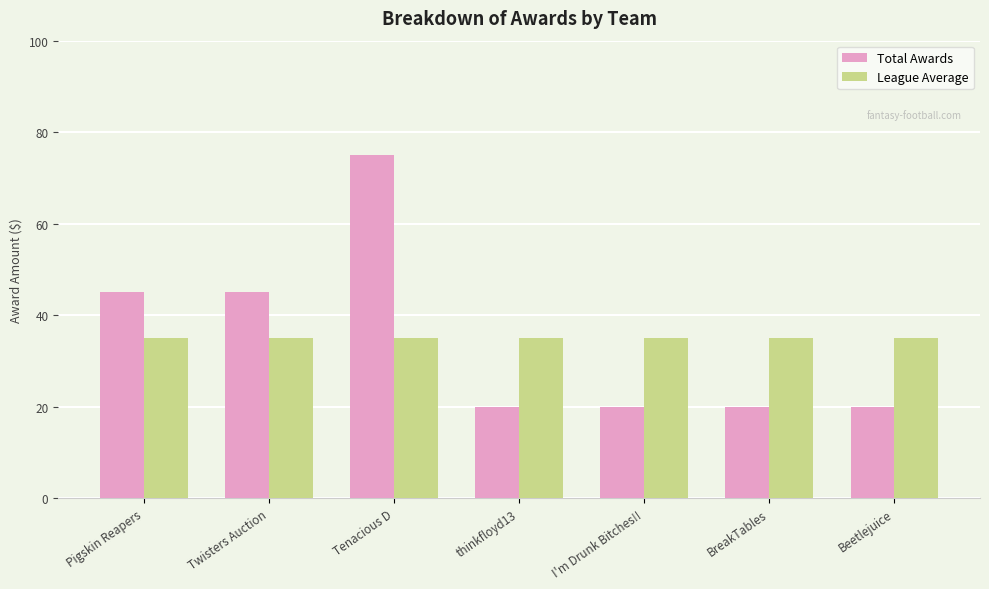

True or false: Total Awards has a value of 20 at I'm Drunk Bitches!!.

True